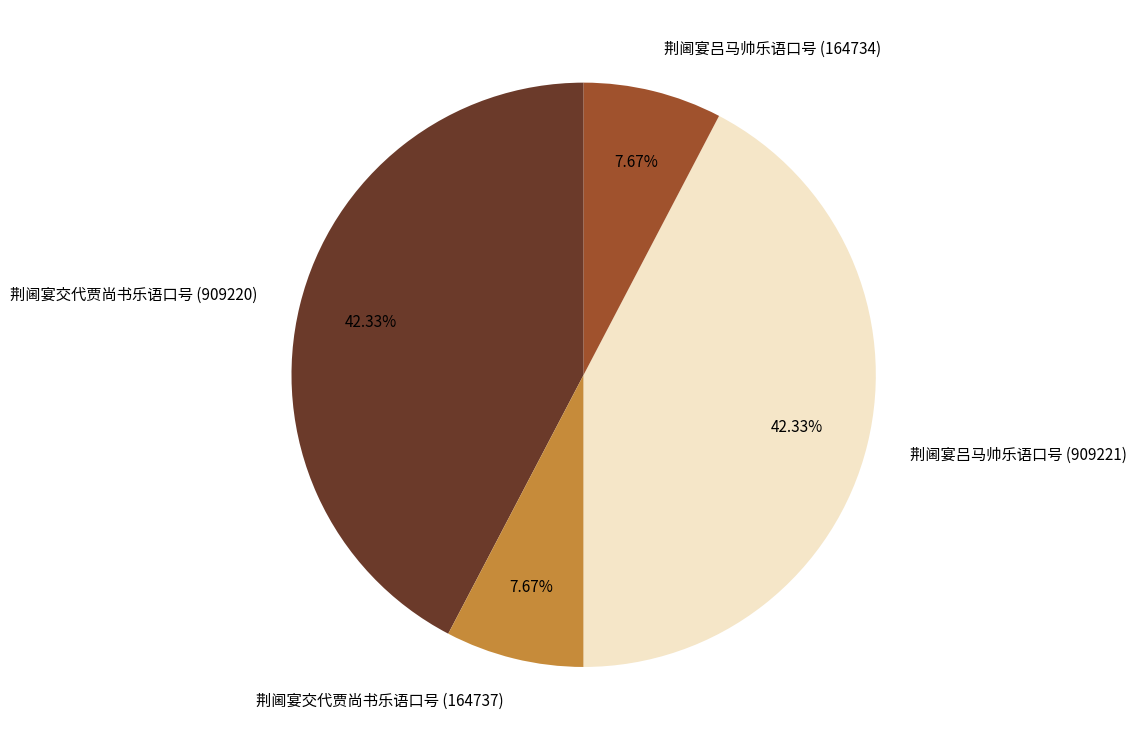

The 荆阃宴交代贾尚书乐语口号 (909220) slice represents 49% of the pie. True or false?

False